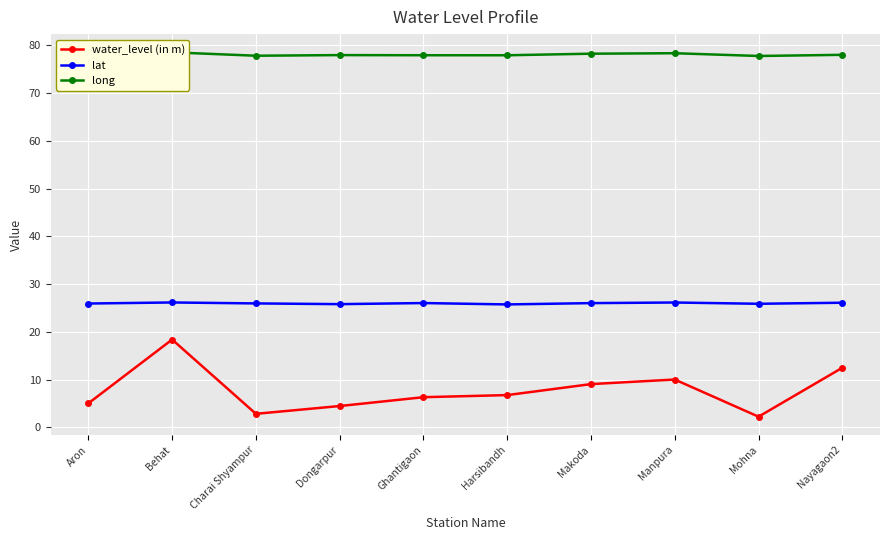

What is the total value across all series at Mohna?

105.9